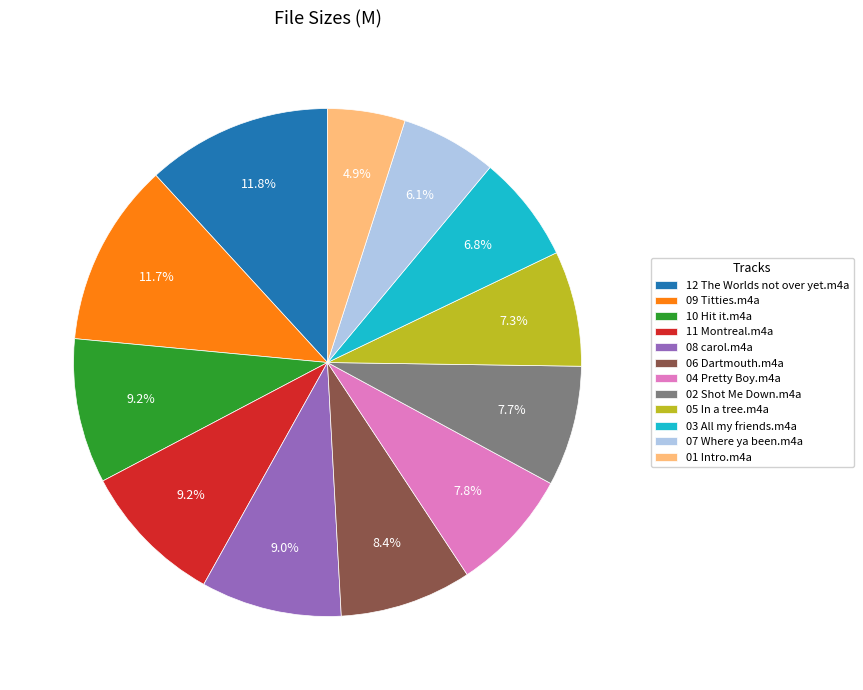

Does any single category account for the majority?

No